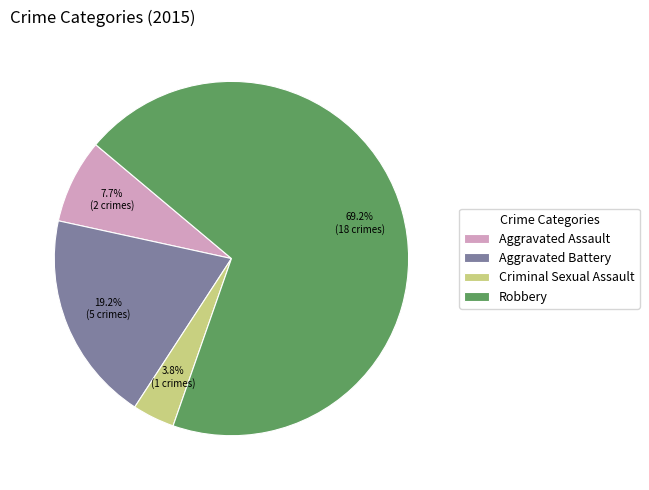

The Robbery slice represents 77% of the pie. True or false?

False